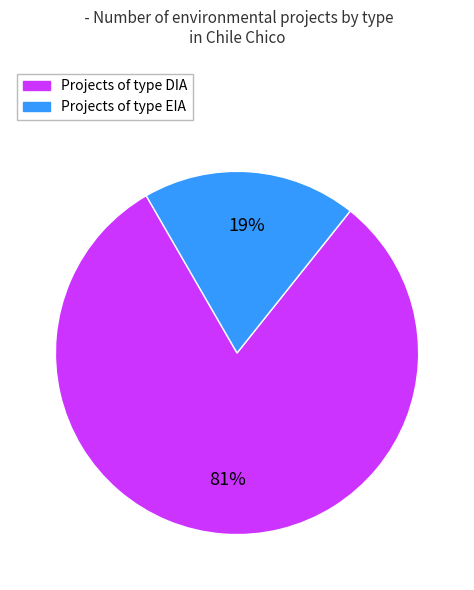

Is there any slice that represents more than half of the pie?

Yes